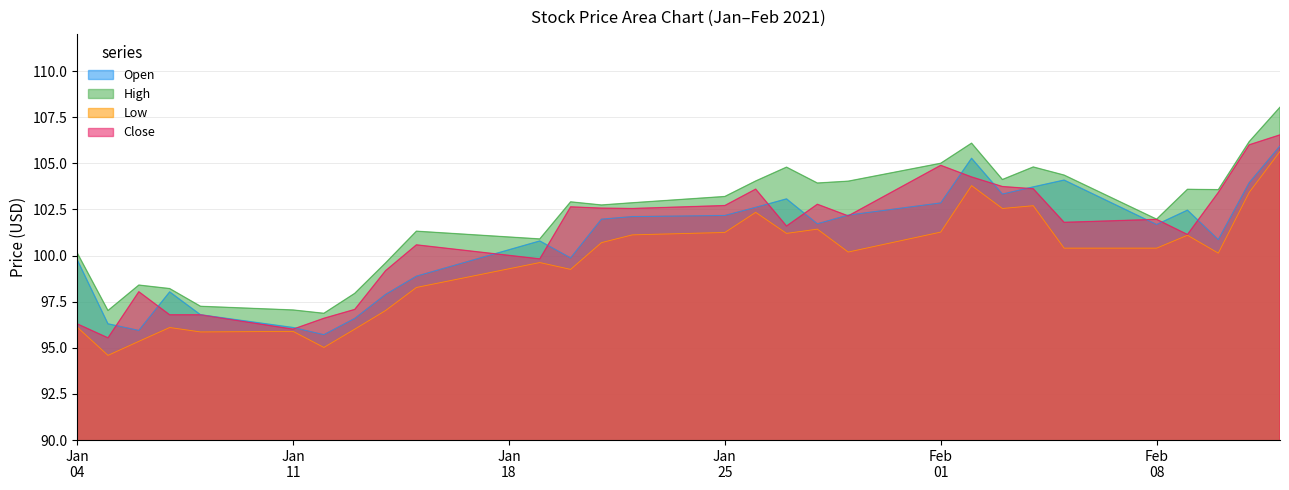

Is the value of Close at 2021-01-29 greater than the value of High at 2021-01-19?

Yes